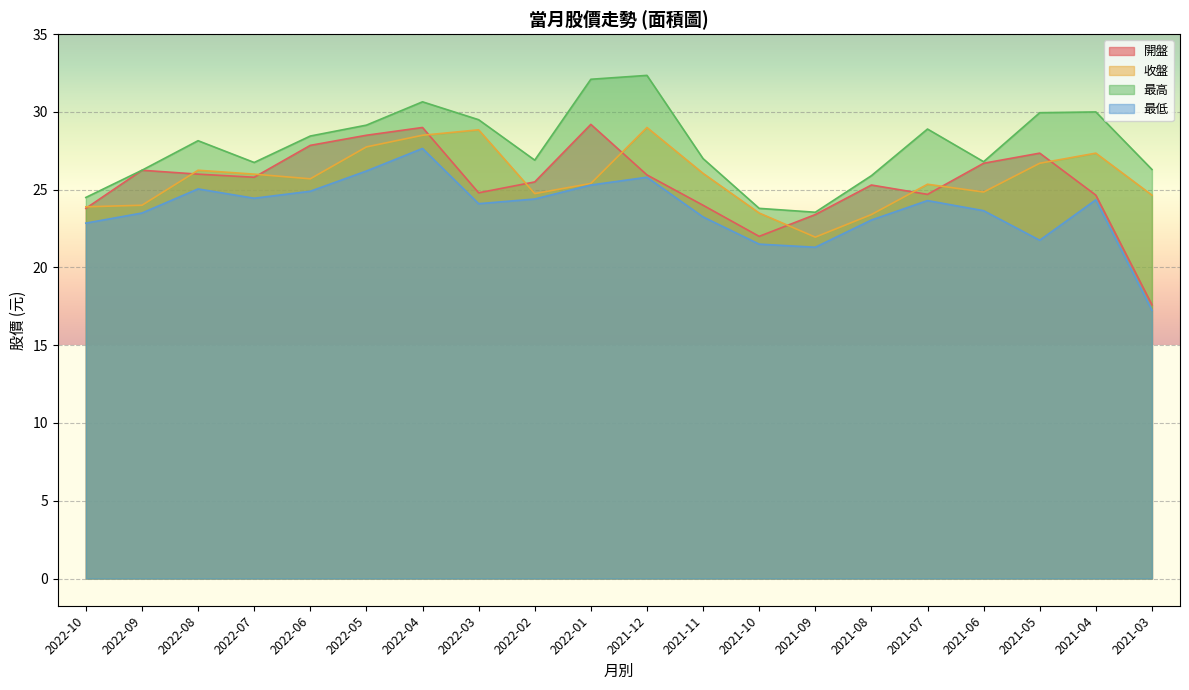

True or false: 開盤 has more than 2 interior local peaks.

True